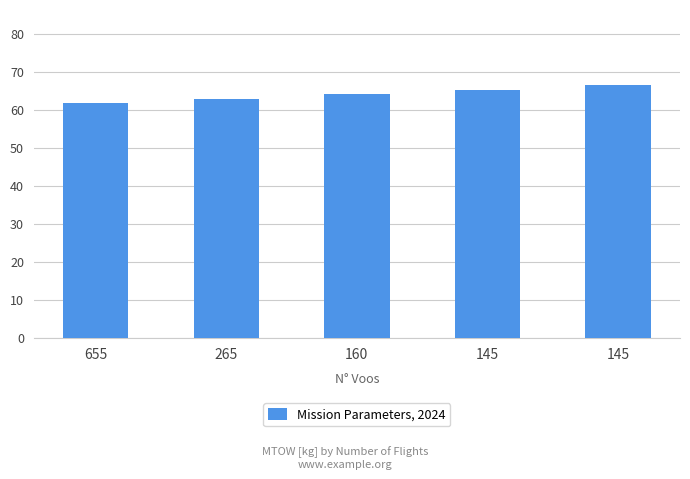

How many distinct data groups are displayed?

1